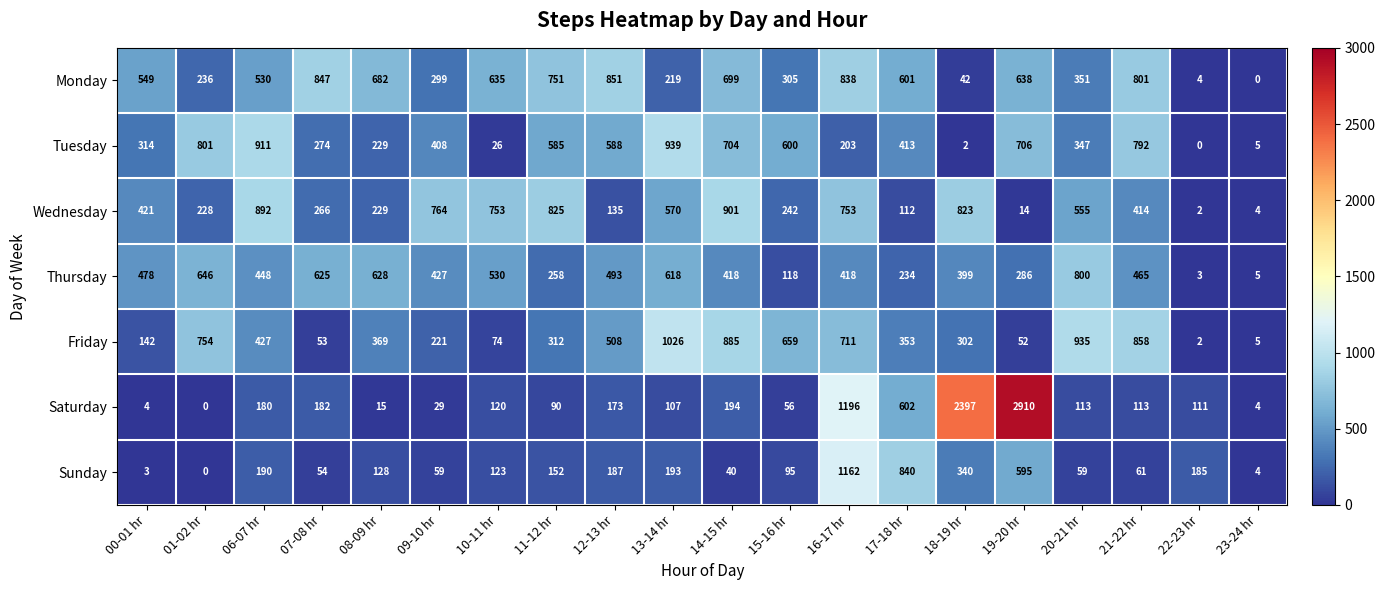

List the series in order of their peak value, highest first.

Saturday, Sunday, Friday, Tuesday, Wednesday, Monday, Thursday